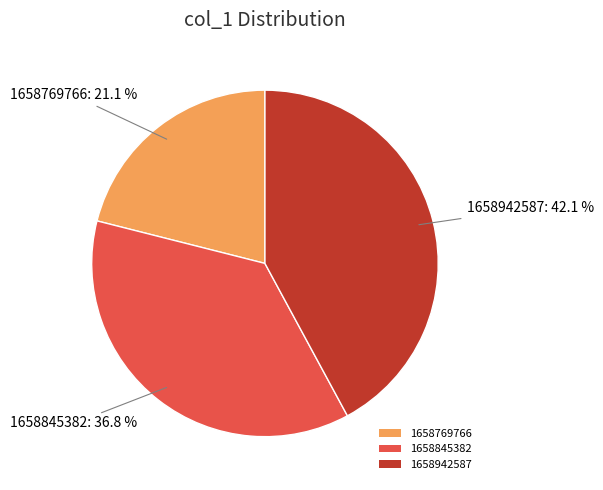

Which category has the smallest portion of the pie?

1658769766